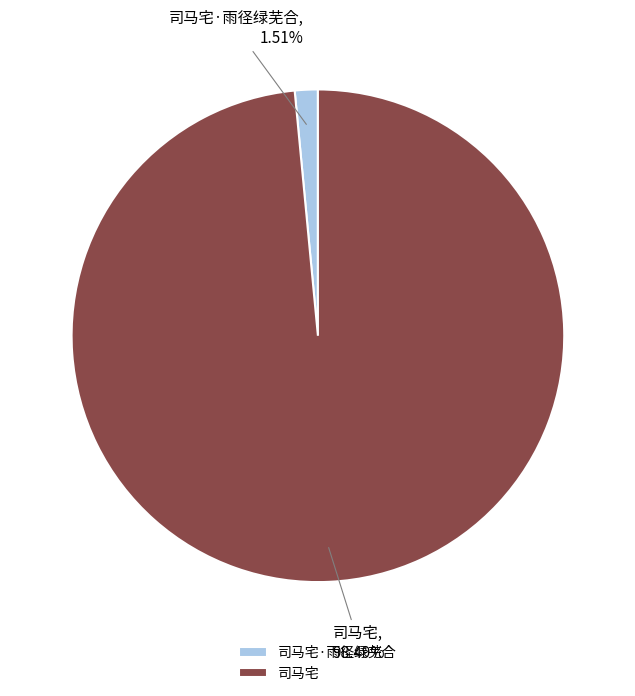

To the nearest percent, what is the difference between the 司马宅·雨径绿芜合 and 司马宅 slice percentages?

97%